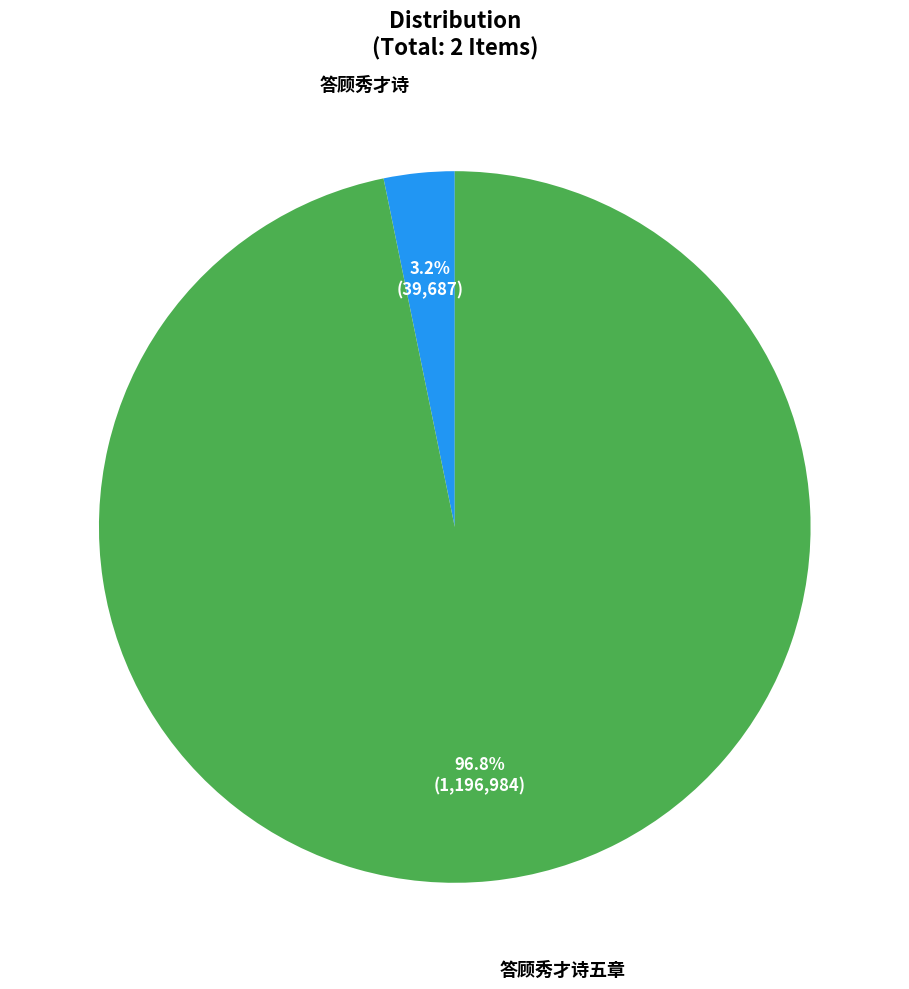

How much of the chart is everything except 答顾秀才诗五章?

3.2%